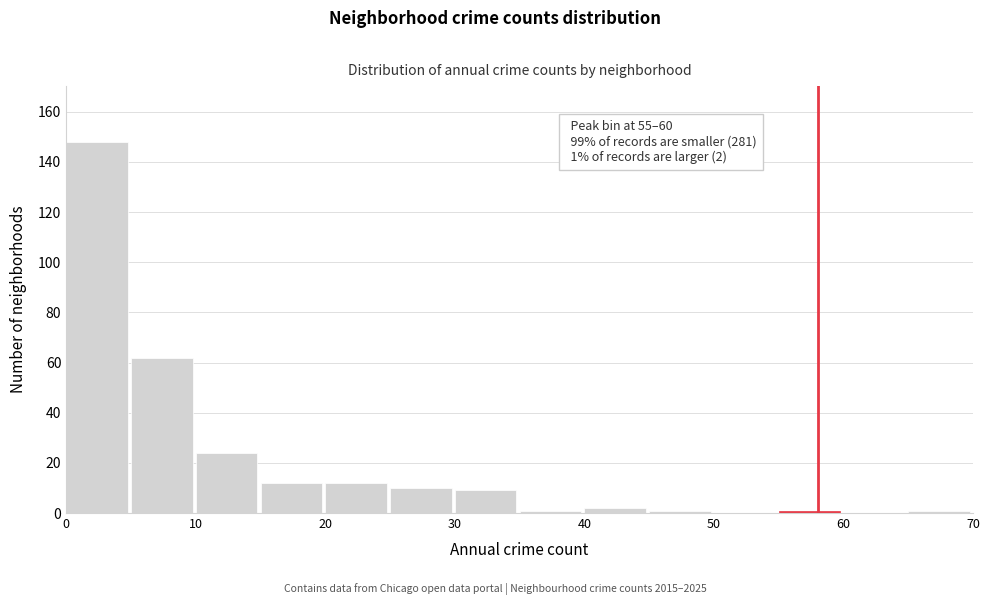

Which range on the x-axis has the tallest bar?

0 to 5